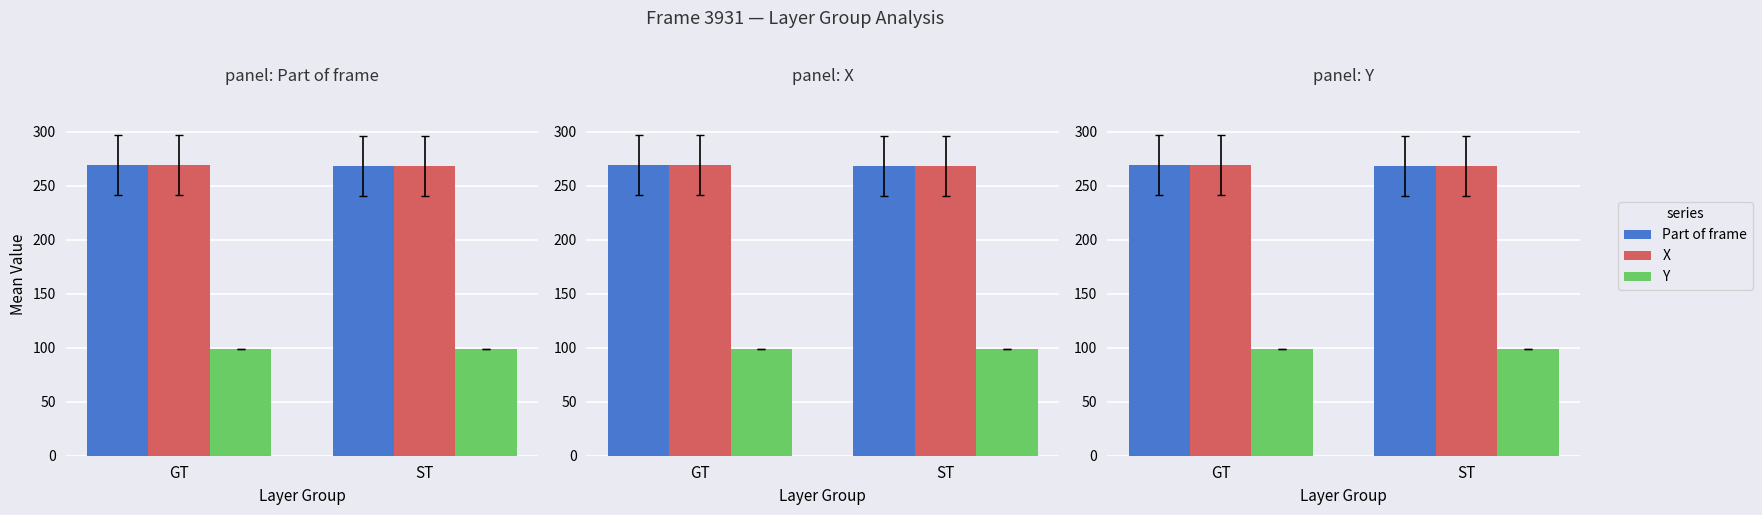

What value does the Y series have at GT?

99.0